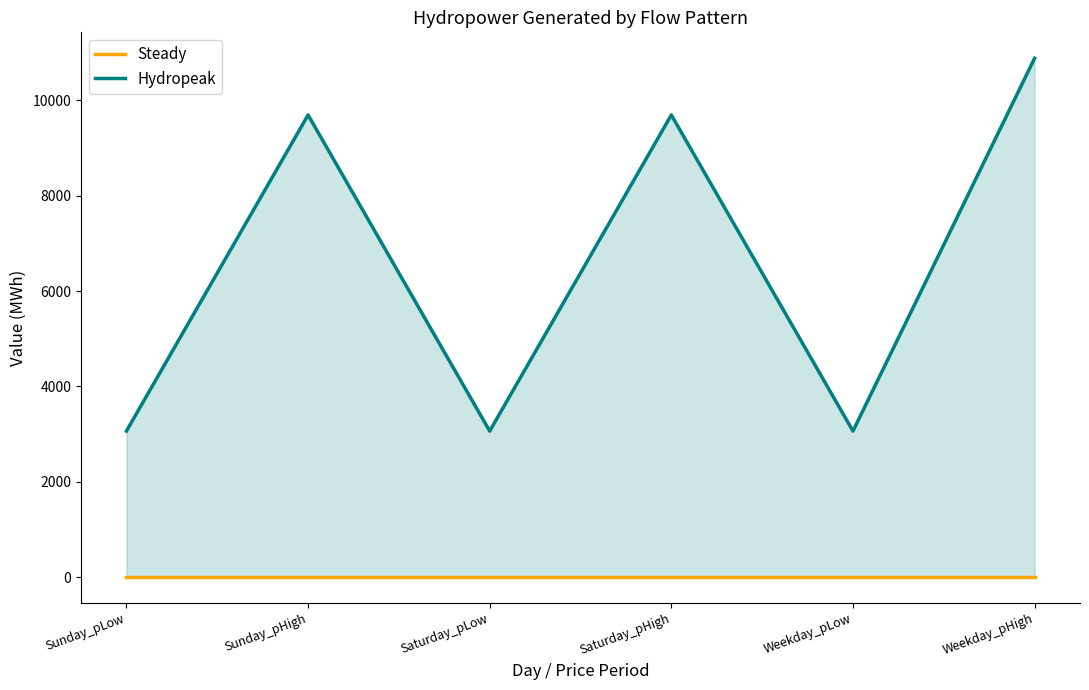

At how many categories does at least one series exceed 4890?

3